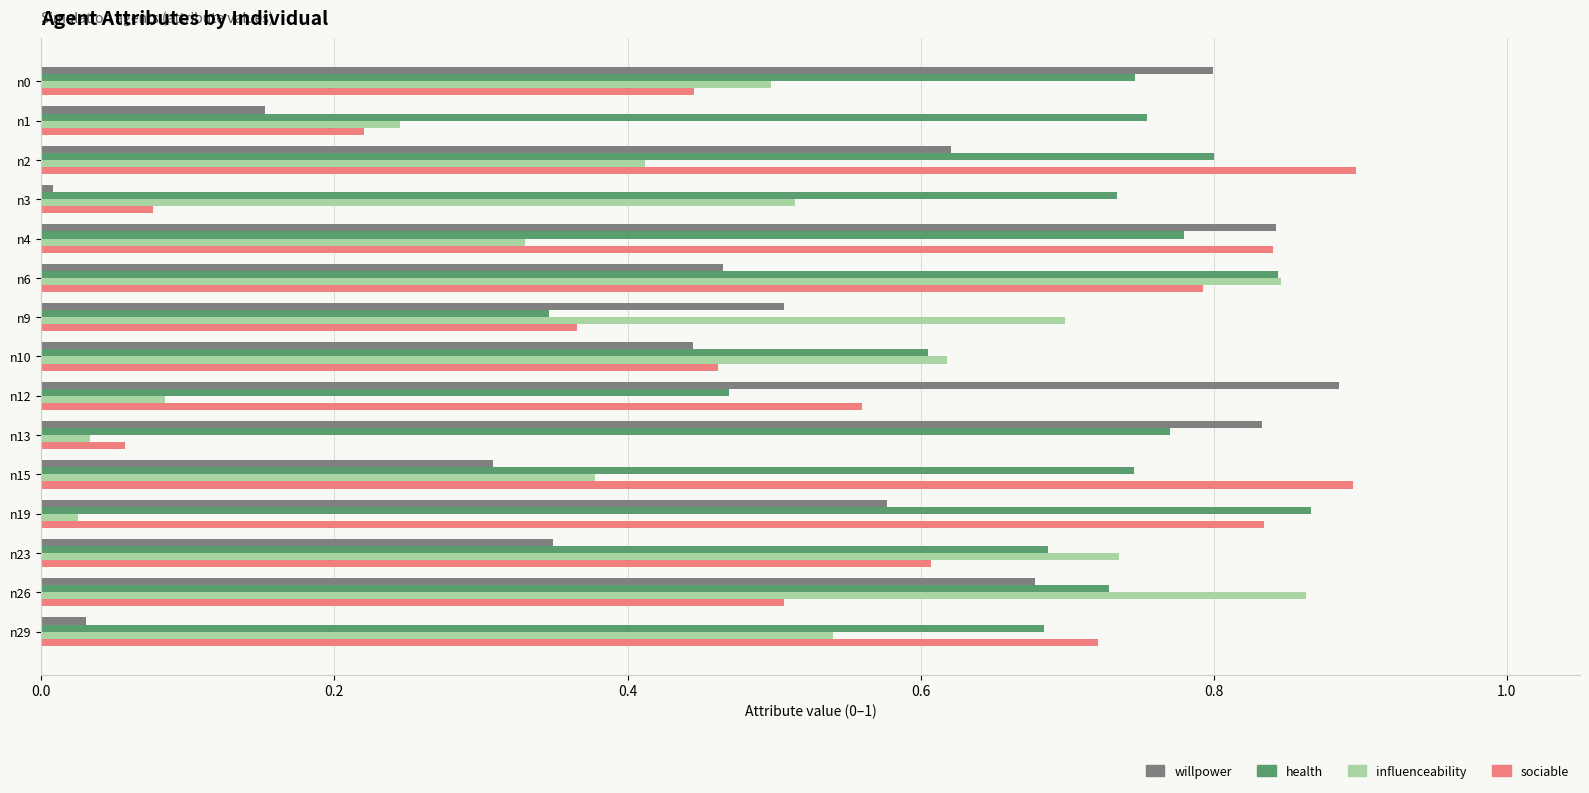

What is the sum of all influenceability values?

6.8